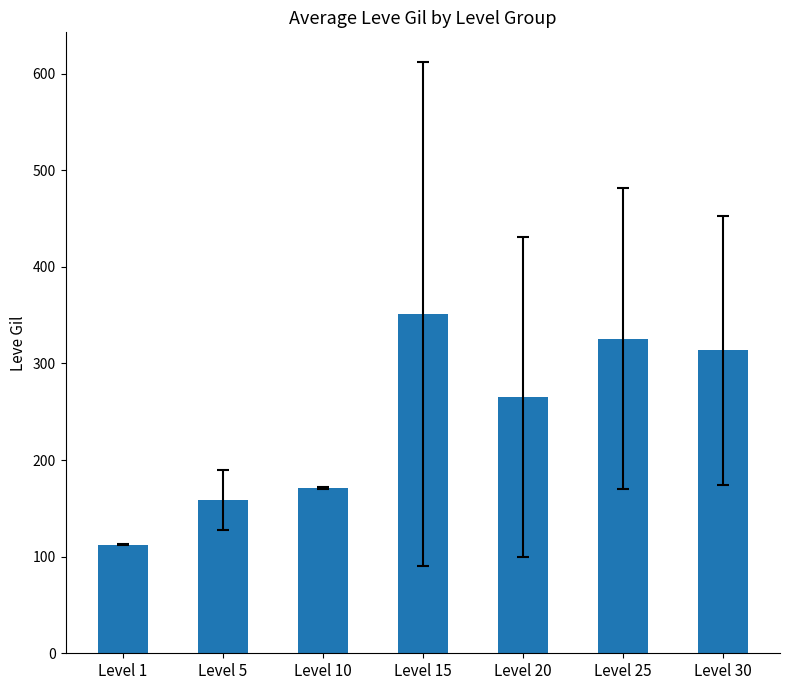

What is the difference between the maximum and minimum values?

239.0